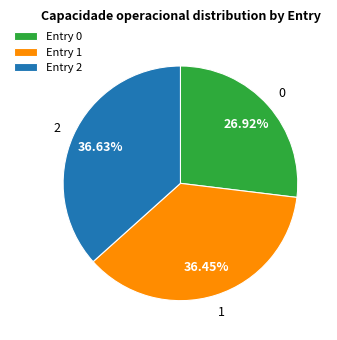

The 1 slice represents 36% of the pie. True or false?

True